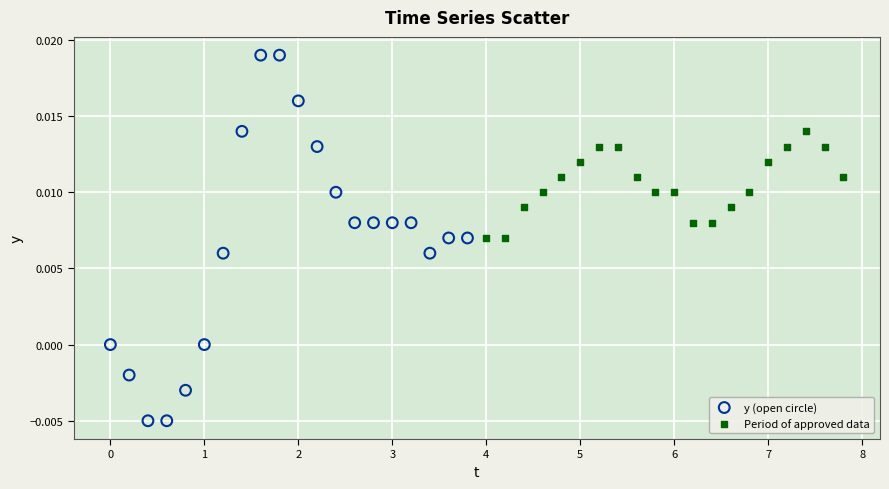

Which series reaches the maximum Y coordinate?

y (open circle)